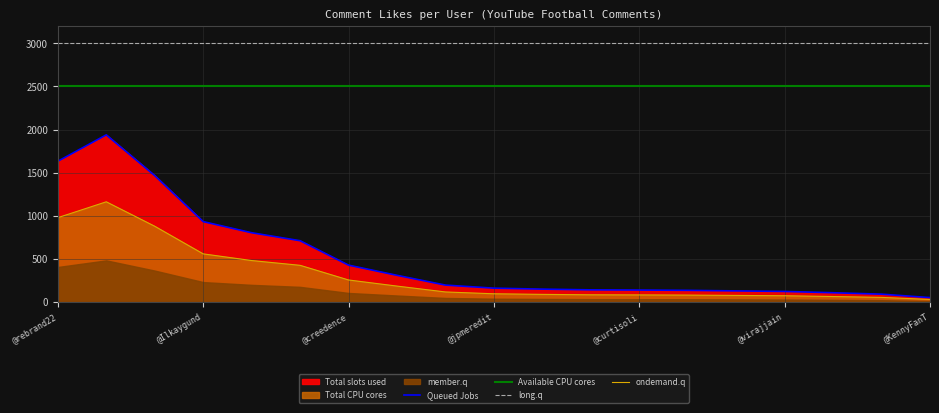

Which series has the largest total across all categories?

long.q